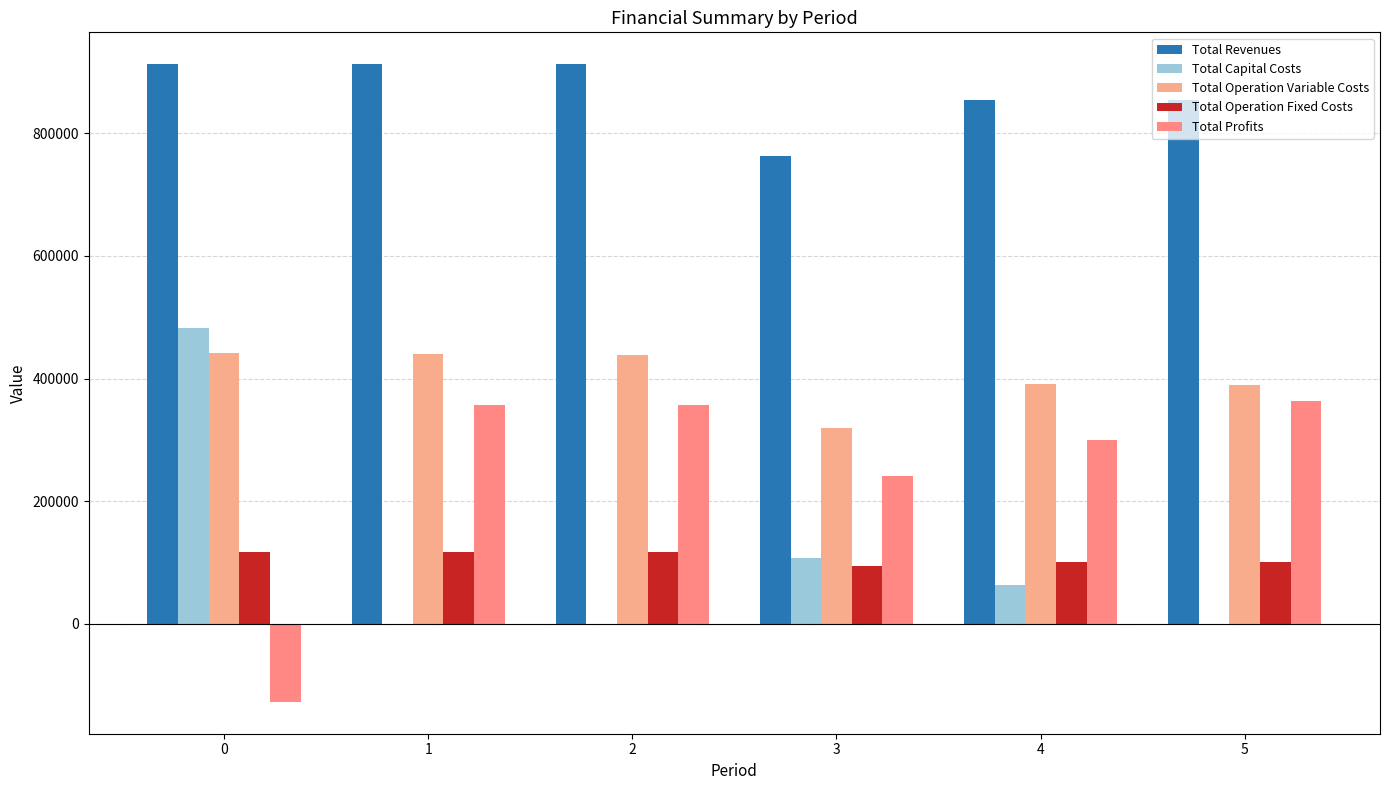

How many groups of bars are there?

6